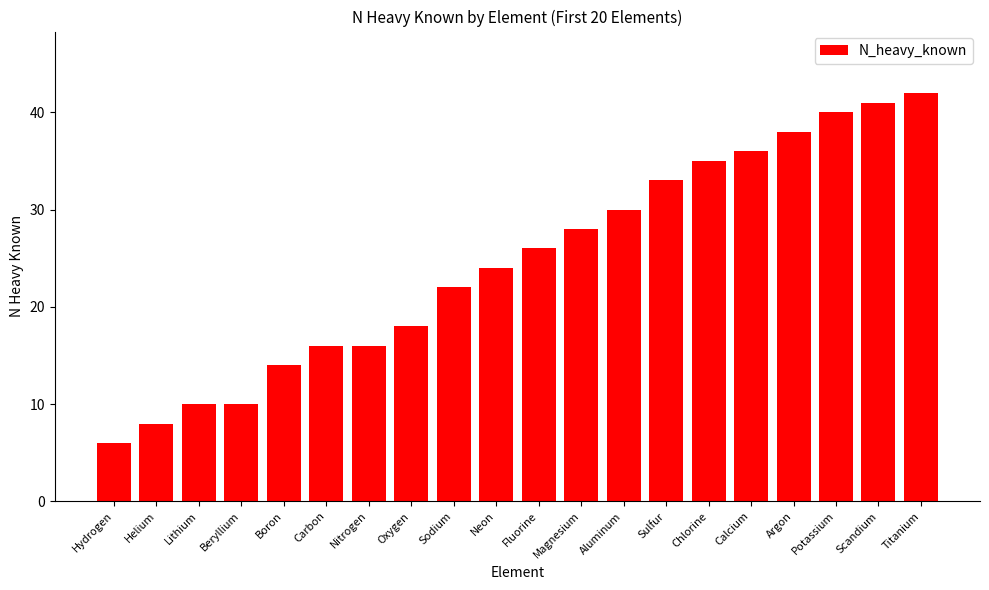

At which label is the value closest to 24?

Neon